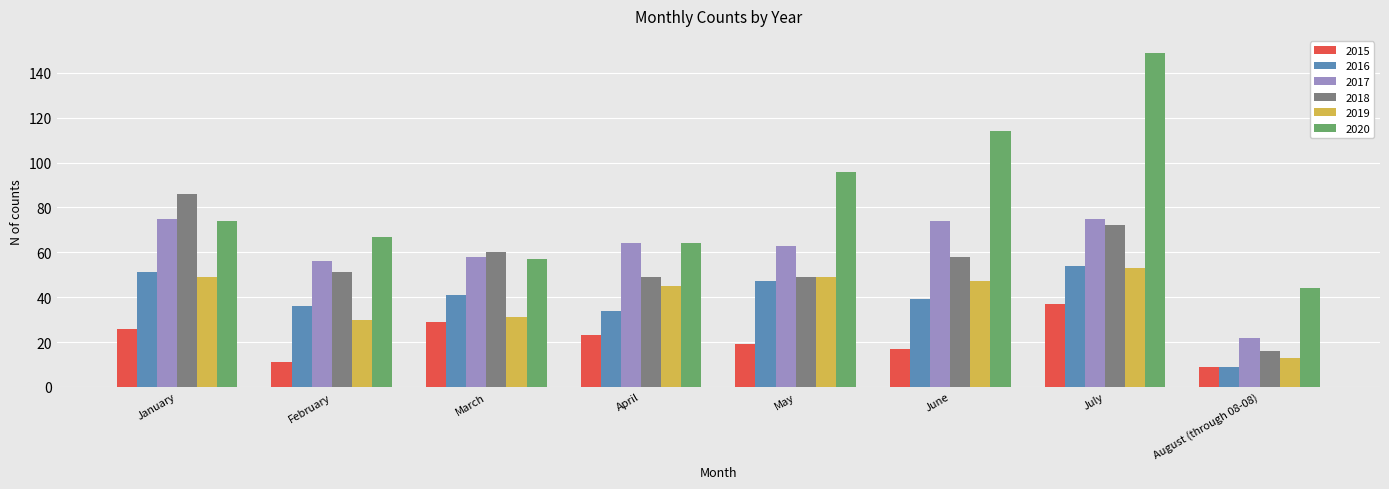

What are all the series names shown in the legend?

2015, 2016, 2017, 2018, 2019, 2020